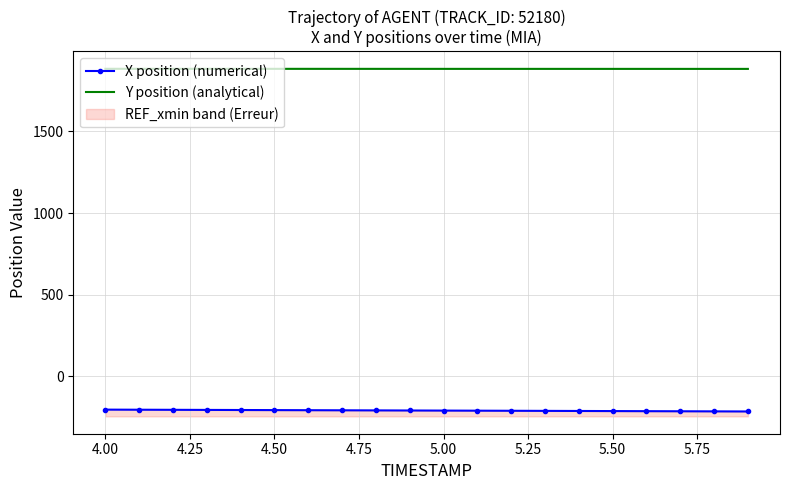

The value of X position (numerical) at 4.50 is -208.6. True or false?

True